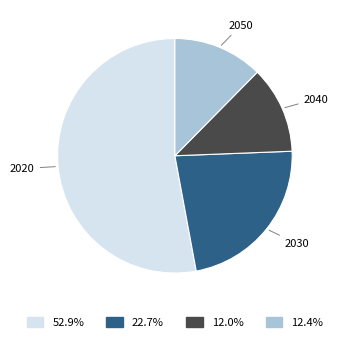

Which slice represents more than half of the pie?

2020